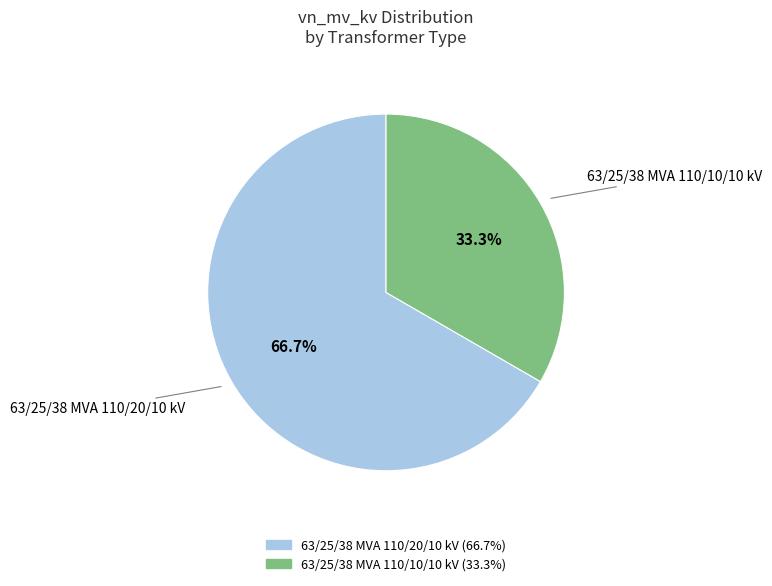

The 63/25/38 MVA 110/20/10 kV slice represents 76% of the pie. True or false?

False